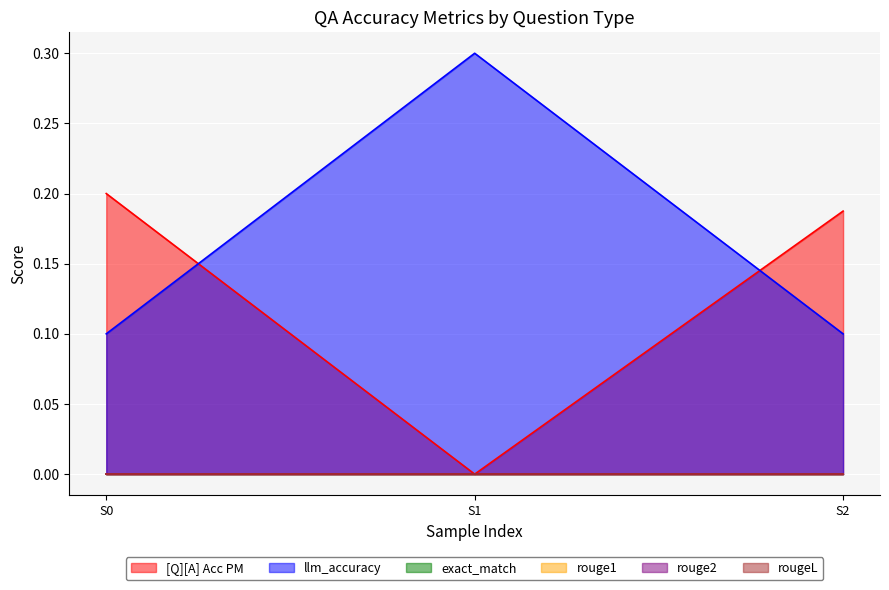

Is the value of rouge1 at single_hop_efficacy greater than the value of [Q][A] Acc PM at multi_hop_efficacy?

No